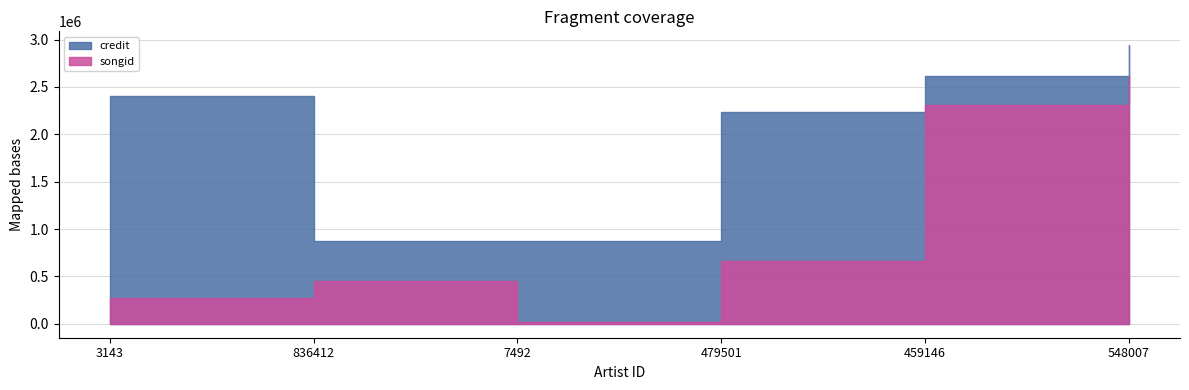

What is the sum of the songid values at 7492 and 836412?

469054